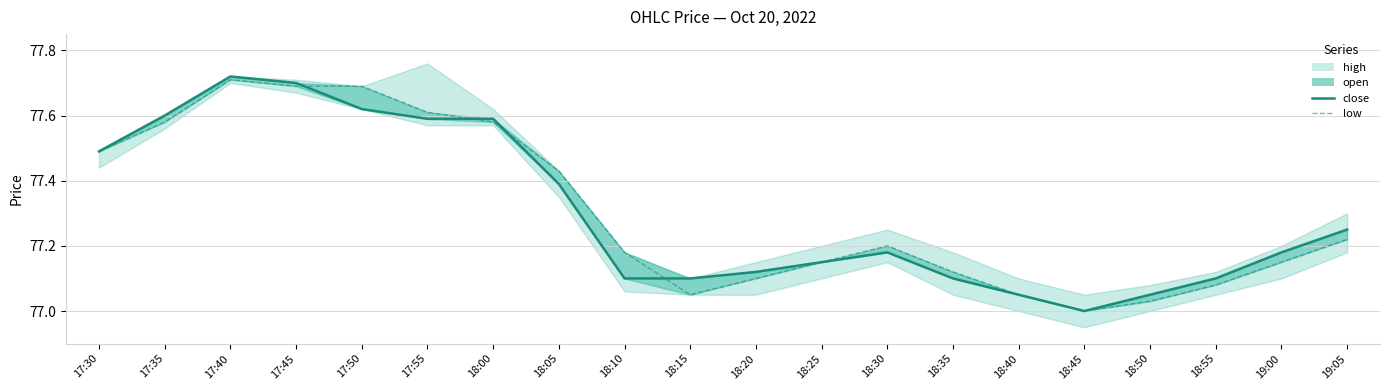

How many interior local valleys does the close series have?

1